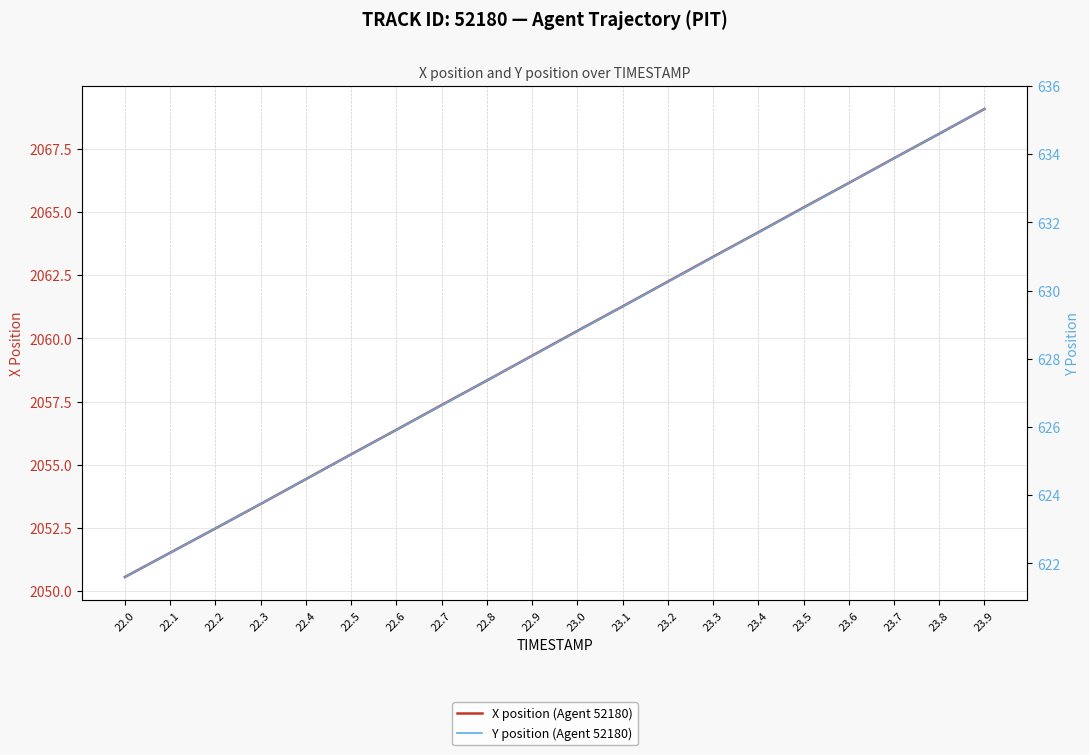

Between 23.4 and 23.8, which series saw the biggest shift?

X position (Agent 52180)